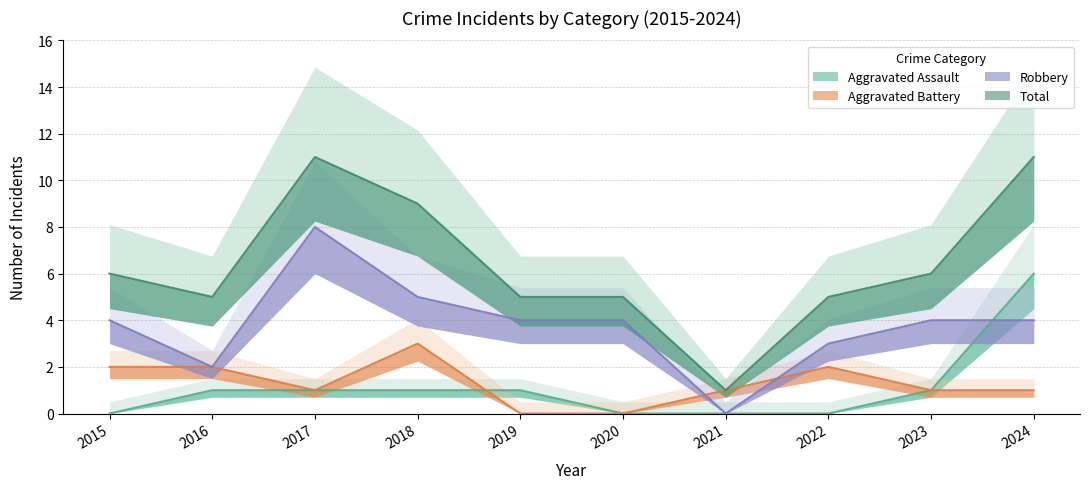

What is the approximate value of Robbery at 2024?

4